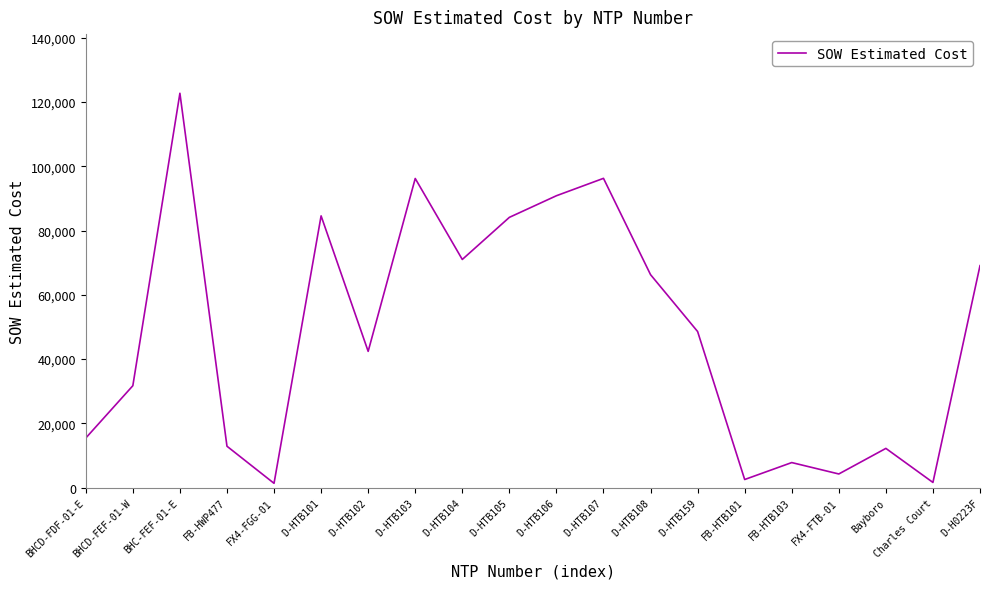

What is the smallest value displayed?

1343.9